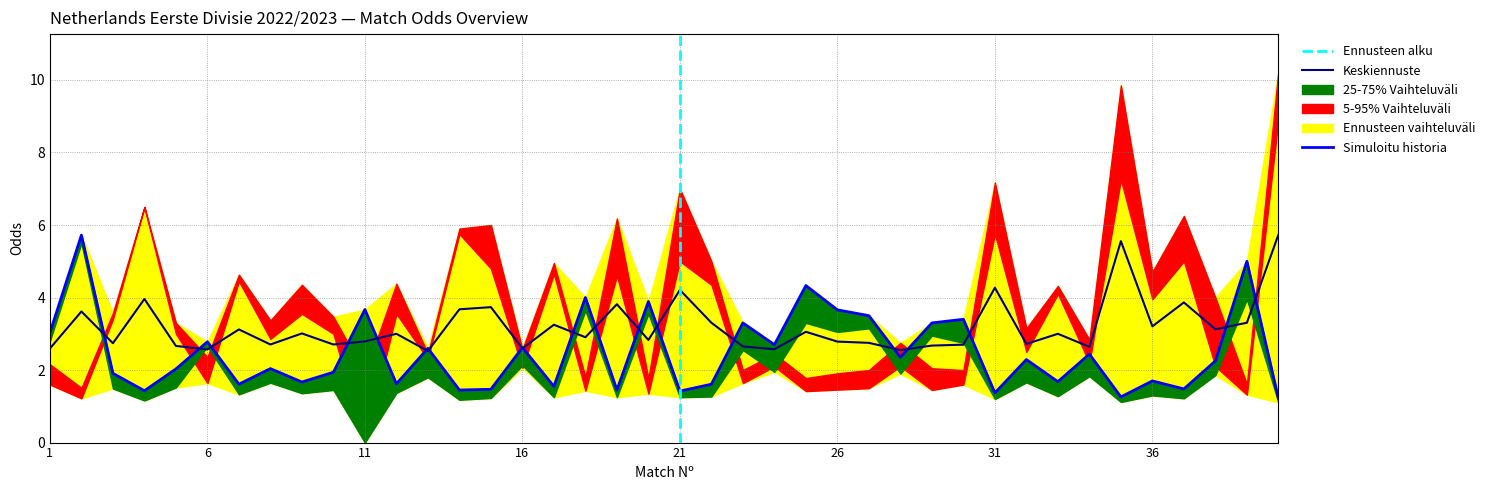

What is the maximum value for Keskiennuste?

5.7